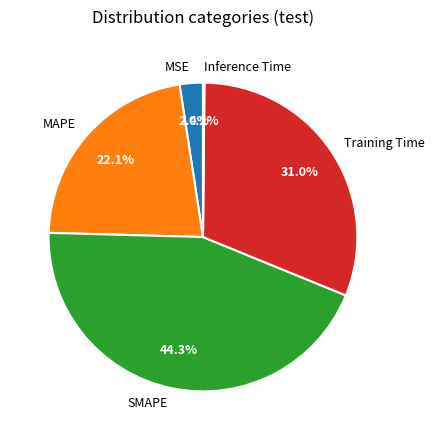

Does Training Time represent more than half of the total?

No